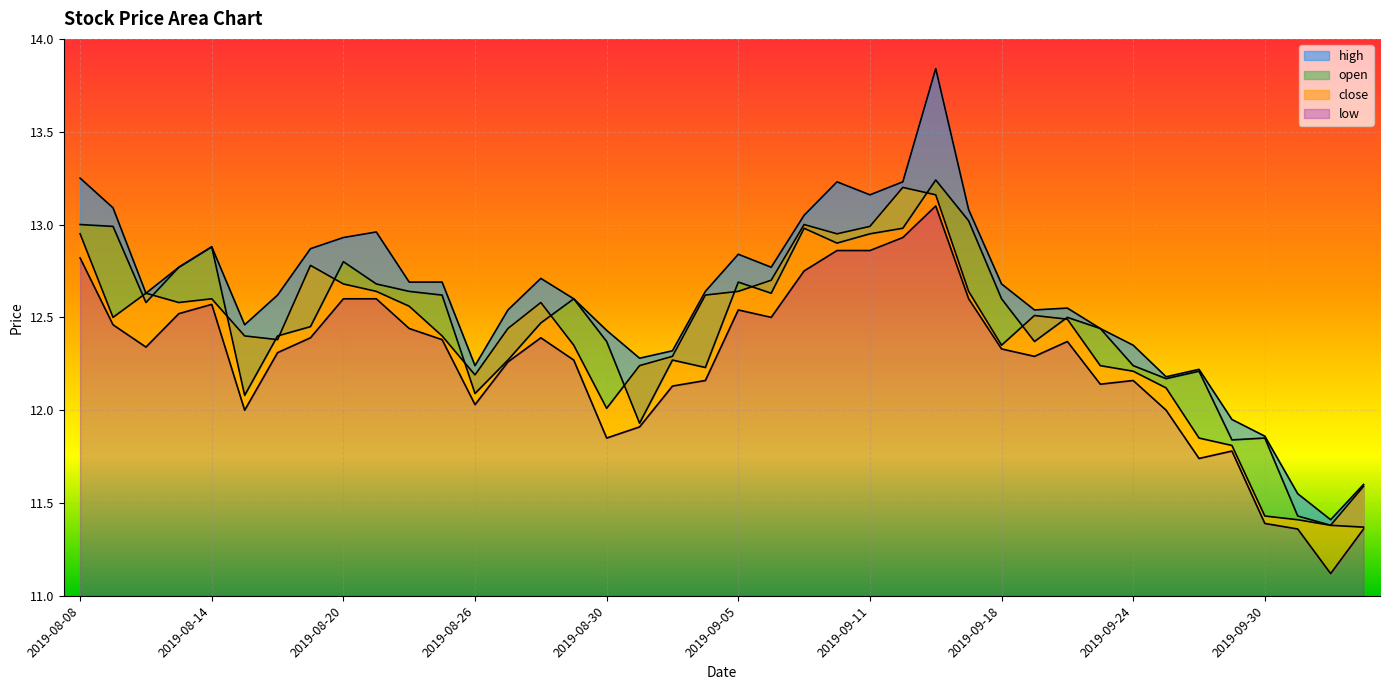

Does the chart display data point markers on the line(s)?

No